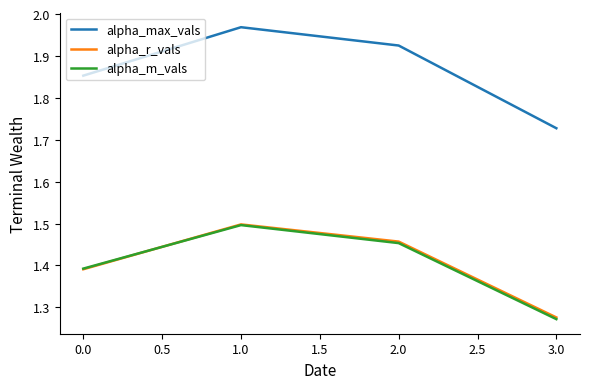

Which series has the largest range (max minus min)?

alpha_max_vals